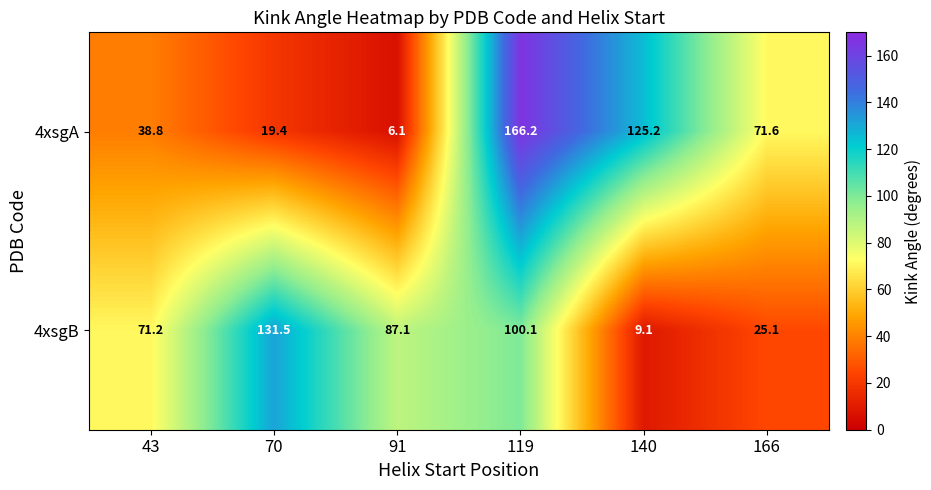

Which label corresponds to the smallest value in the chart?

91